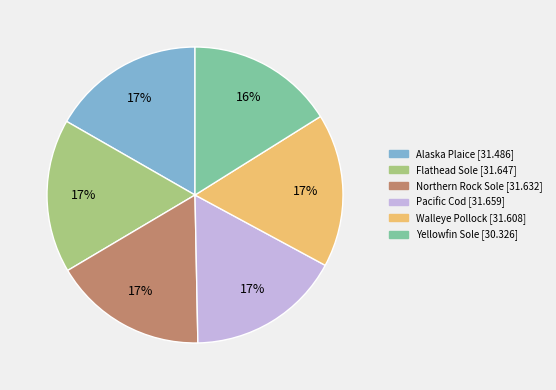

To the nearest percent, what percentage of the pie is Flathead Sole?

17%